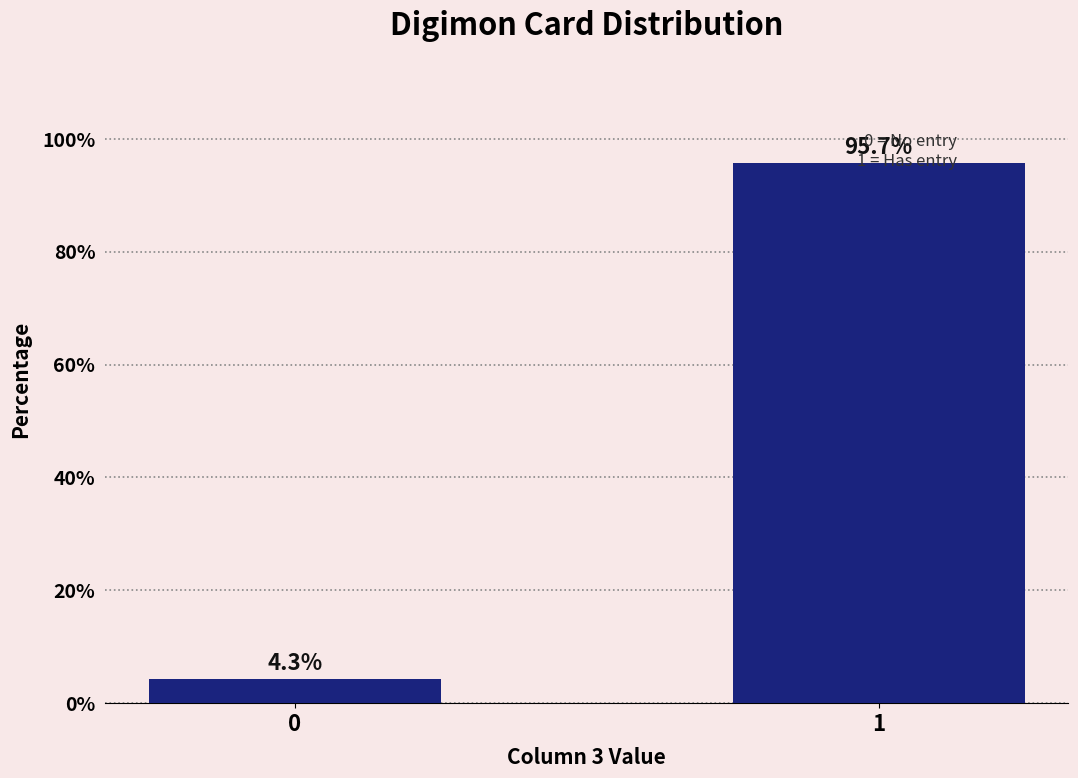

Reading left to right, what are all the values shown in this chart?

0=4.3	1=95.7